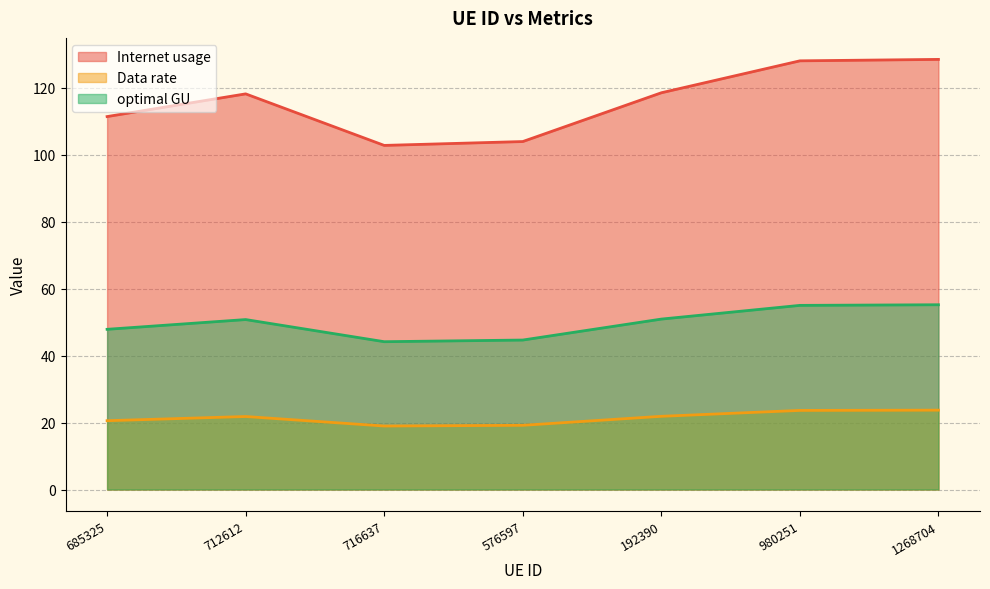

The value of Internet usage at 576597 is 103.9. True or false?

True